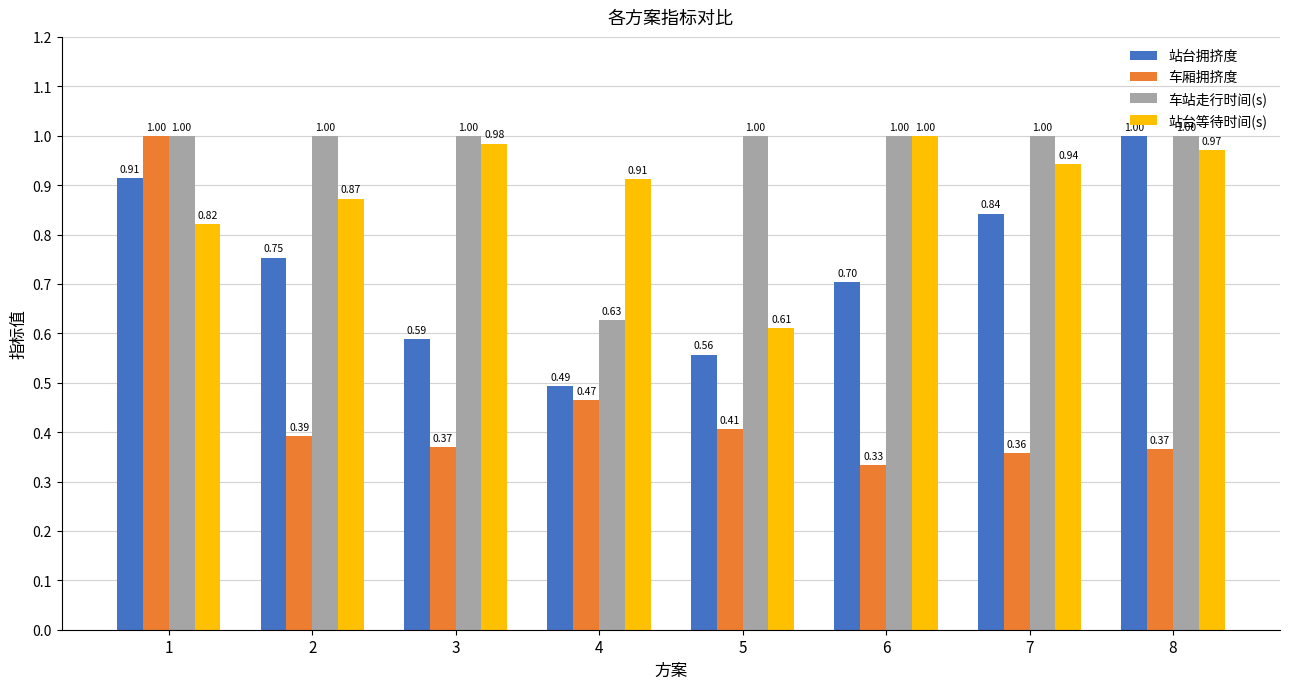

Which series has the largest total across all categories?

车站走行时间(s)